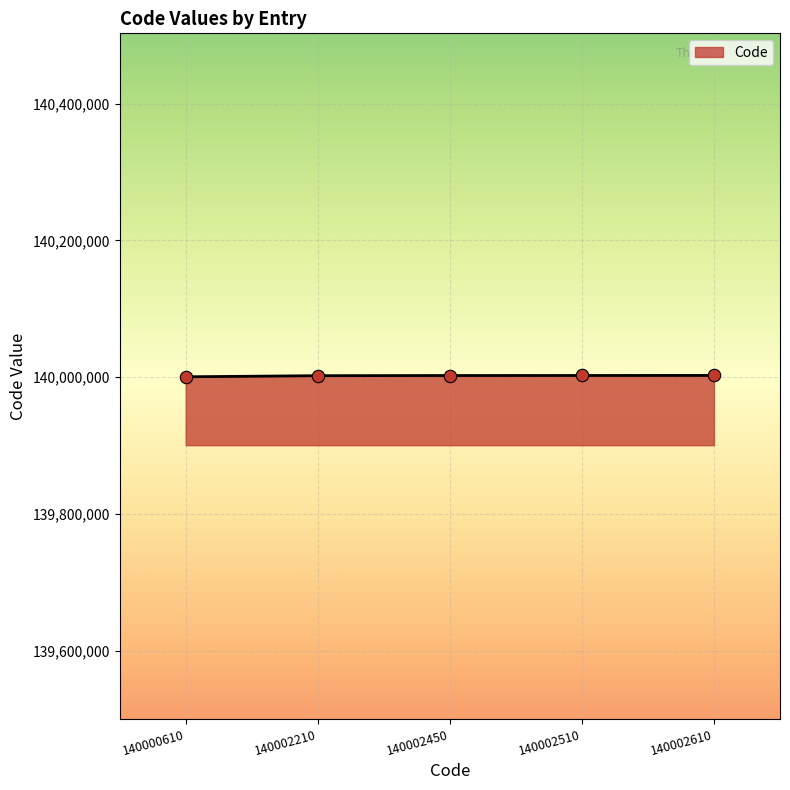

Approximately how many times larger is the value at 140000610 compared to 140002510?

1.0